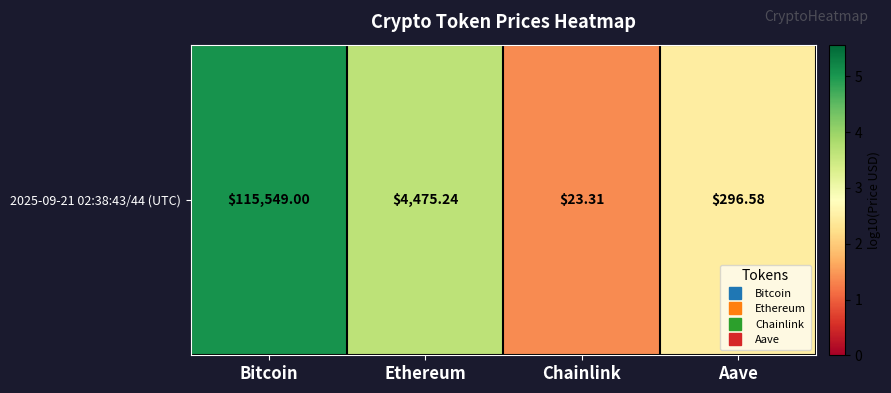

Rank the categories by value from lowest to highest.

Chainlink, Aave, Ethereum, Bitcoin